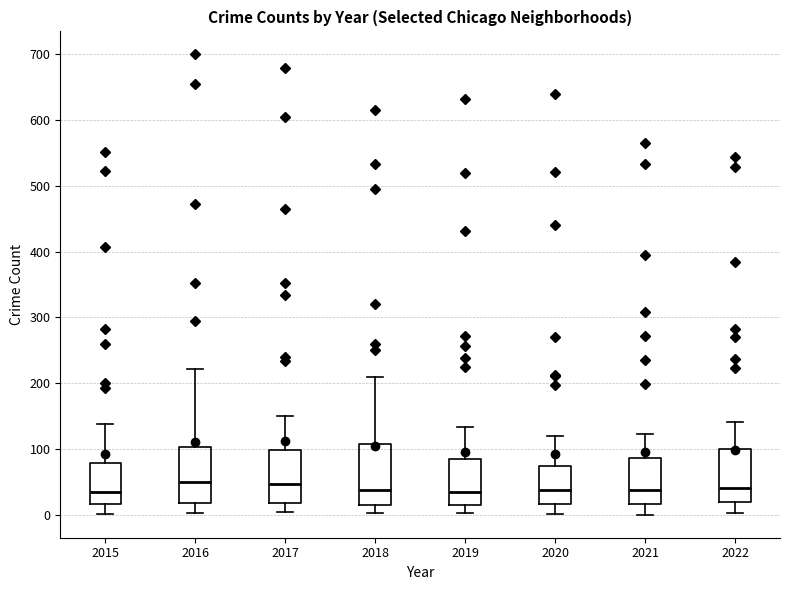

Reading left to right, read every box against the y-axis: the position of its median line, the range the box covers, and the ends of its whiskers. The values are not printed on the chart, so give them approximately, as read against the axis.

2015: median 40, box 20 to 80, whiskers 0 to 140
2016: median 50, box 20 to 100, whiskers 0 to 220
2017: median 50, box 20 to 100, whiskers 0 to 150
2018: median 40, box 20 to 110, whiskers 0 to 210
2019: median 30, box 20 to 90, whiskers 0 to 130
2020: median 40, box 20 to 70, whiskers 0 to 120
2021: median 40, box 20 to 90, whiskers 0 to 120
2022: median 40, box 20 to 100, whiskers 0 to 140